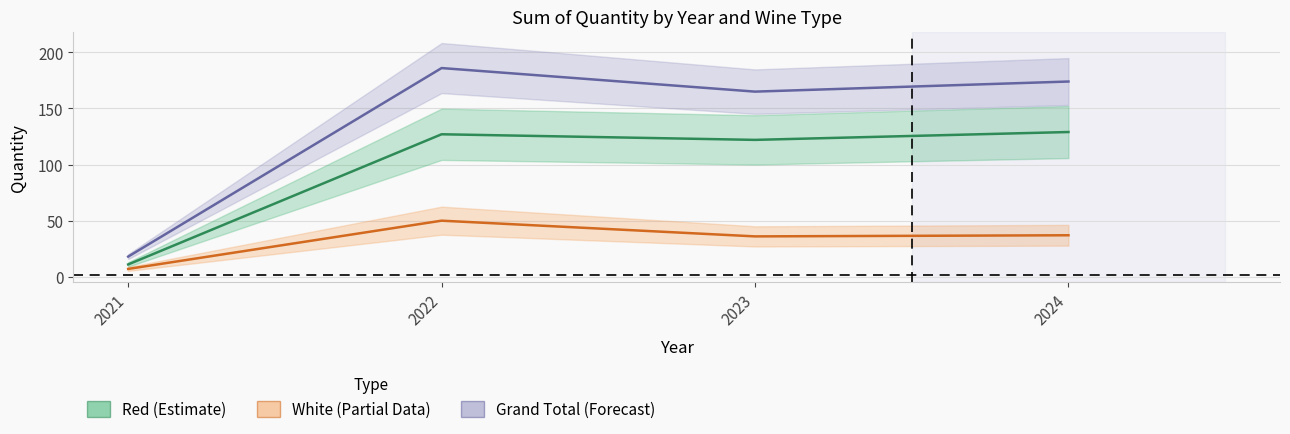

True or false: Red (Estimate) has a value of 129 at 2024.

True